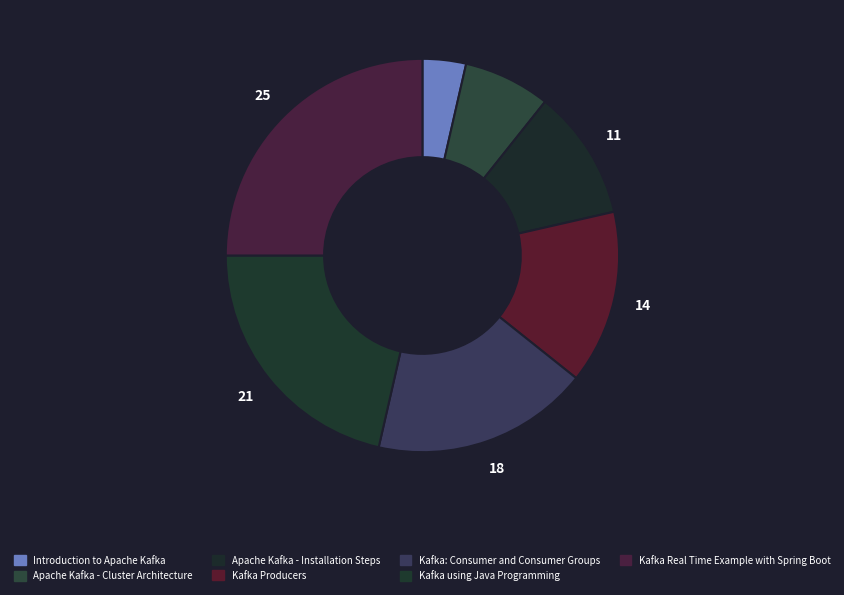

To the nearest percent, what is the average slice percentage?

14%